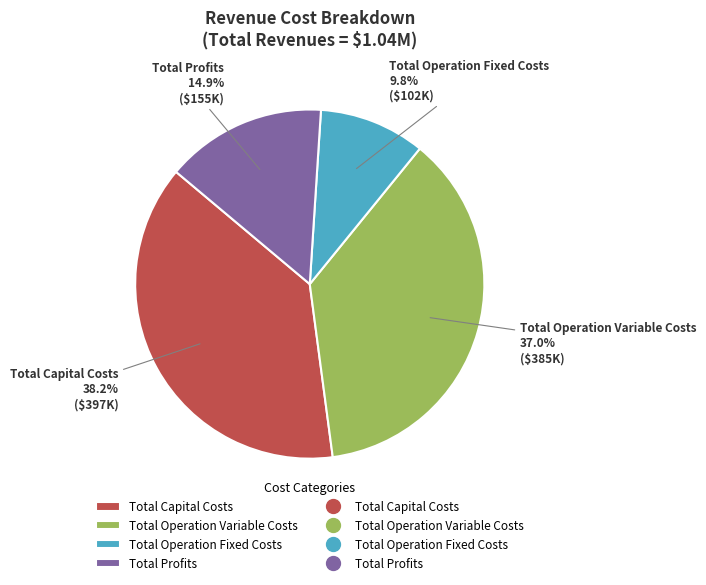

Is the sum of Total Capital Costs and Total Profits greater than half?

Yes